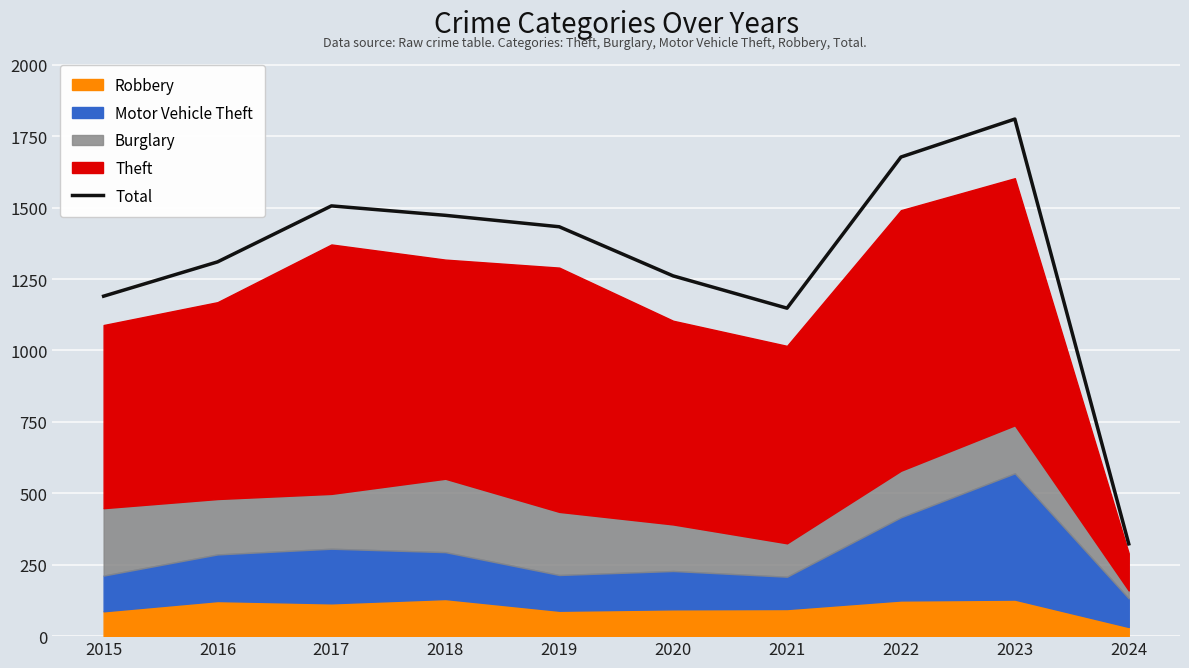

How many values exceed 1433?

4